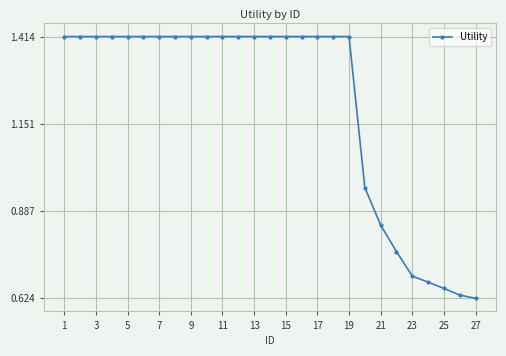

What is the average value?

1.2